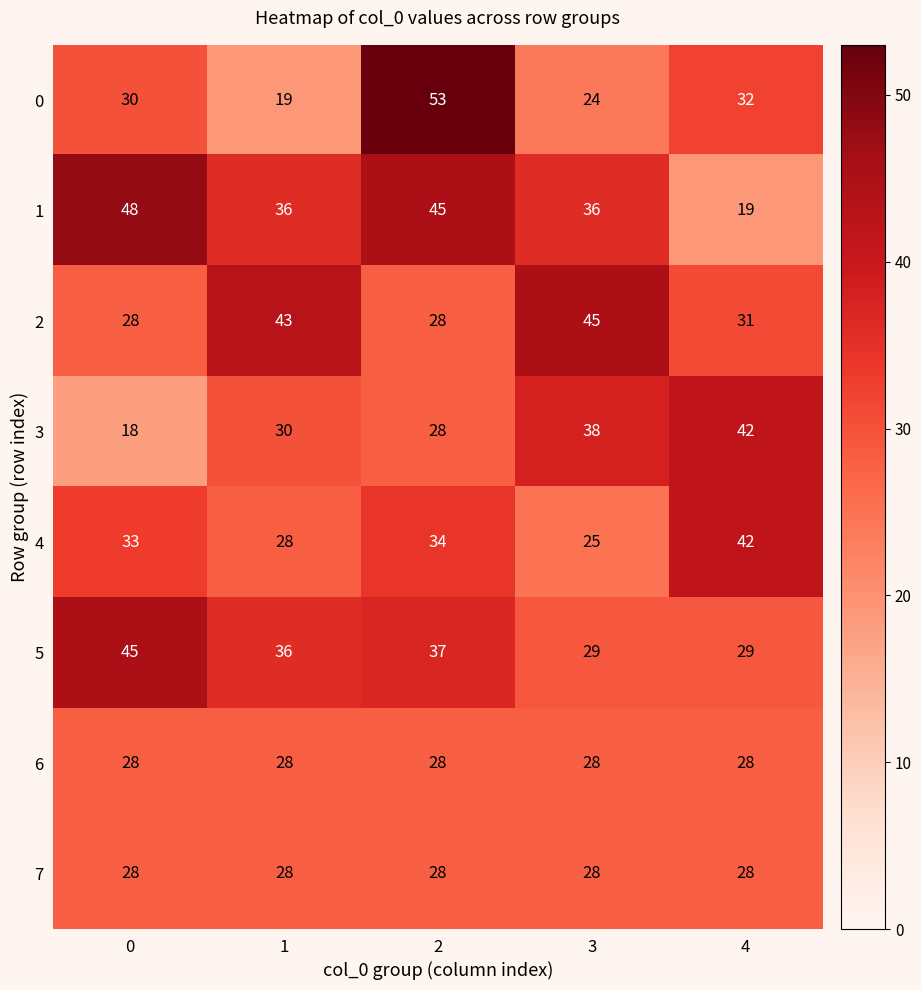

What is the difference between the highest and lowest values at 0?

30